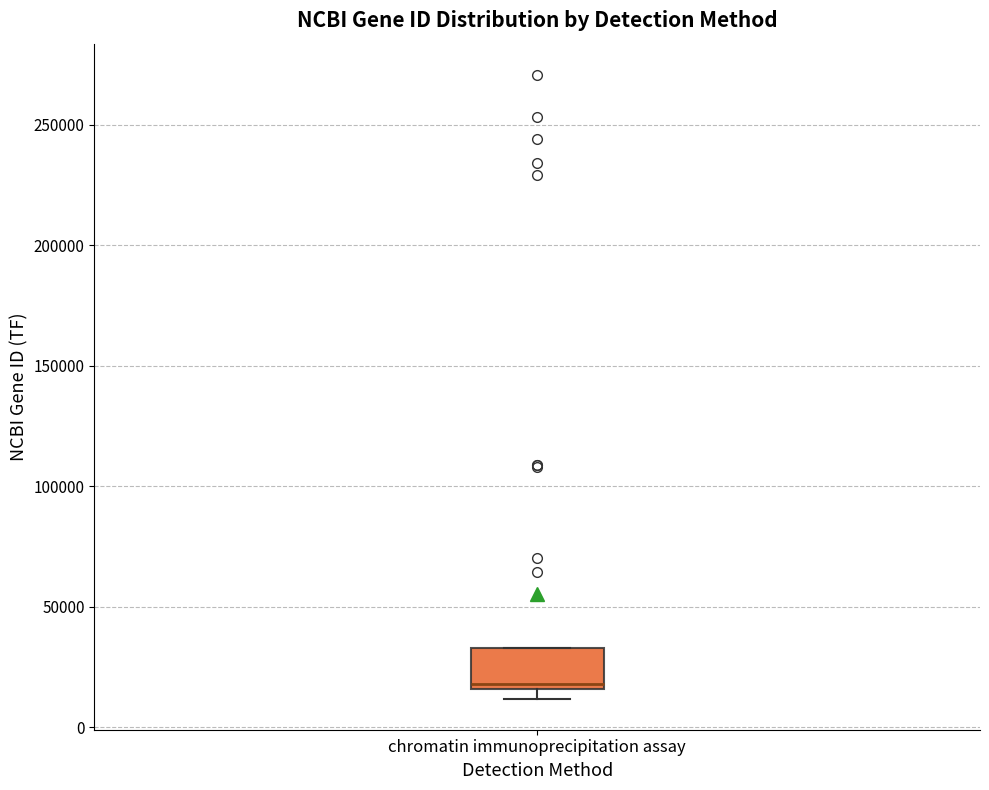

Transcribe this box plot: give where the median line is, the range the box spans, and where the two whiskers end, as read against the y-axis. The values are not printed on the chart, so give them approximately, as read against the axis.

median 20000, box 15000 to 35000, whiskers 10000 to 35000